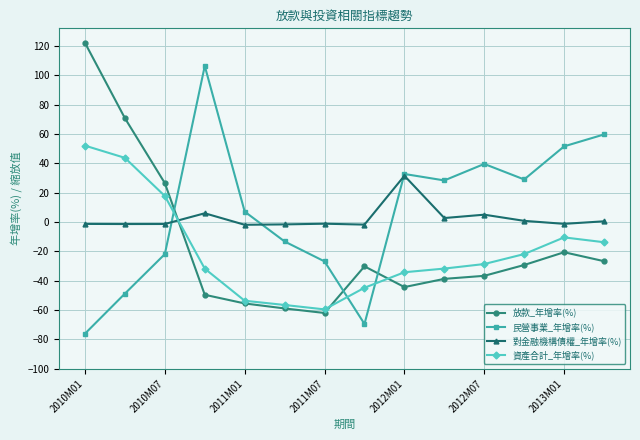

How many values in 民營事業_年增率(%) are above zero?

8